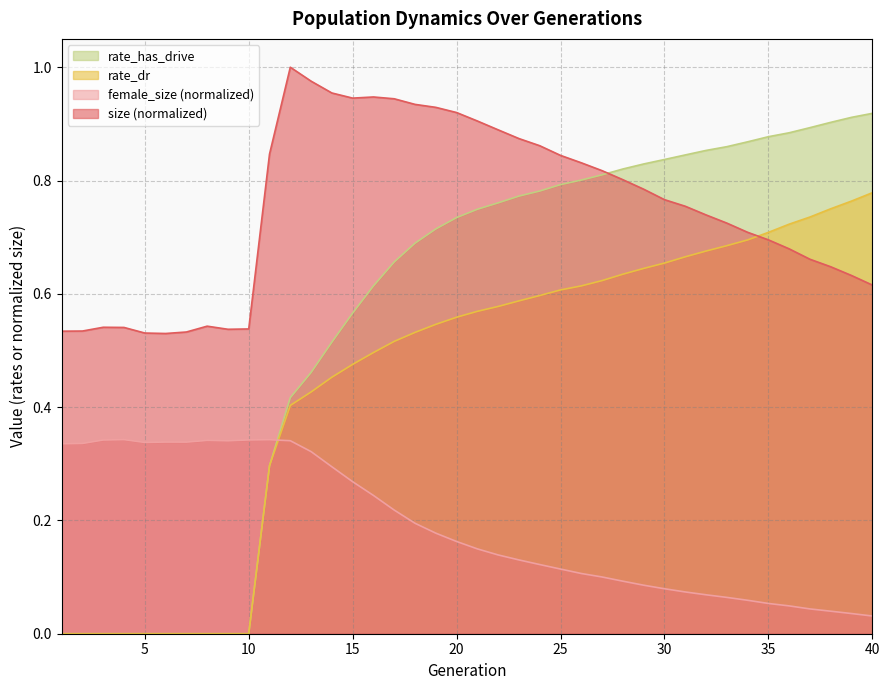

The value of size at 23 is 0.4. True or false?

False